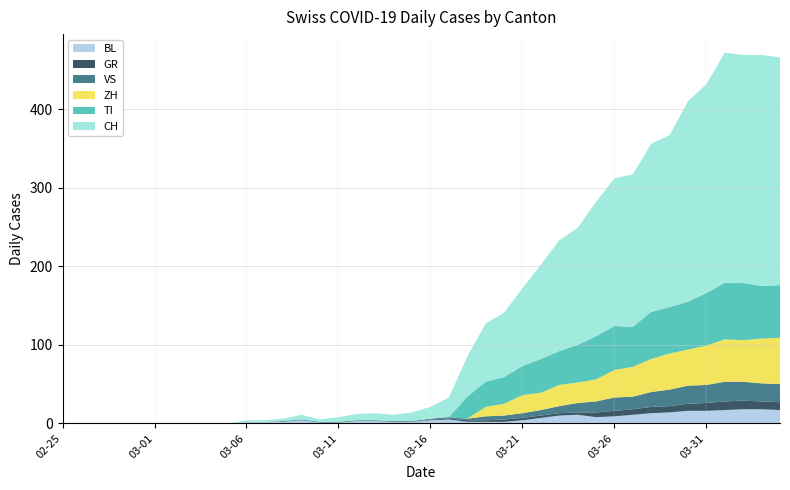

Reading left to right, extract all data points from this chart.

BL: 2020-02-25=0	2020-02-26=0	2020-02-27=0	2020-02-28=0	2020-02-29=0	2020-03-01=0	2020-03-02=0	2020-03-03=0	2020-03-04=0	2020-03-05=0	2020-03-06=2	2020-03-07=2	2020-03-08=2	2020-03-09=4	2020-03-10=1	2020-03-11=1	2020-03-12=3	2020-03-13=3	2020-03-14=2	2020-03-15=2	2020-03-16=4	2020-03-17=5	2020-03-18=2	2020-03-19=2	2020-03-20=2	2020-03-21=4	2020-03-22=7	2020-03-23=10	2020-03-24=11	2020-03-25=8	2020-03-26=9	2020-03-27=11	2020-03-28=13	2020-03-29=14	2020-03-30=16	2020-03-31=16	2020-04-01=17	2020-04-02=18	2020-04-03=18	2020-04-04=17
GR: 2020-02-25=0	2020-02-26=0	2020-02-27=0	2020-02-28=0	2020-02-29=0	2020-03-01=0	2020-03-02=0	2020-03-03=0	2020-03-04=0	2020-03-05=0	2020-03-06=0	2020-03-07=0	2020-03-08=0	2020-03-09=0	2020-03-10=0	2020-03-11=0	2020-03-12=0	2020-03-13=0	2020-03-14=0	2020-03-15=0	2020-03-16=1	2020-03-17=1	2020-03-18=2	2020-03-19=2	2020-03-20=3	2020-03-21=3	2020-03-22=3	2020-03-23=3	2020-03-24=3	2020-03-25=6	2020-03-26=7	2020-03-27=7	2020-03-28=8	2020-03-29=8	2020-03-30=9	2020-03-31=10	2020-04-01=11	2020-04-02=11	2020-04-03=10	2020-04-04=10
VS: 2020-02-25=0	2020-02-26=0	2020-02-27=0	2020-02-28=0	2020-02-29=0	2020-03-01=0	2020-03-02=0	2020-03-03=0	2020-03-04=0	2020-03-05=0	2020-03-06=0	2020-03-07=0	2020-03-08=1	2020-03-09=1	2020-03-10=1	2020-03-11=1	2020-03-12=1	2020-03-13=1	2020-03-14=1	2020-03-15=1	2020-03-16=1	2020-03-17=2	2020-03-18=2	2020-03-19=5	2020-03-20=5	2020-03-21=6	2020-03-22=7	2020-03-23=9	2020-03-24=12	2020-03-25=14	2020-03-26=17	2020-03-27=16	2020-03-28=19	2020-03-29=21	2020-03-30=23	2020-03-31=23	2020-04-01=25	2020-04-02=24	2020-04-03=23	2020-04-04=23
TI: 2020-02-25=0	2020-02-26=0	2020-02-27=0	2020-02-28=0	2020-02-29=0	2020-03-01=0	2020-03-02=0	2020-03-03=0	2020-03-04=0	2020-03-05=0	2020-03-06=0	2020-03-07=0	2020-03-08=0	2020-03-09=0	2020-03-10=0	2020-03-11=0	2020-03-12=0	2020-03-13=0	2020-03-14=0	2020-03-15=0	2020-03-16=0	2020-03-17=0	2020-03-18=28	2020-03-19=32	2020-03-20=34	2020-03-21=37	2020-03-22=43	2020-03-23=43	2020-03-24=48	2020-03-25=55	2020-03-26=56	2020-03-27=51	2020-03-28=60	2020-03-29=59	2020-03-30=61	2020-03-31=67	2020-04-01=72	2020-04-02=73	2020-04-03=67	2020-04-04=67
ZH: 2020-02-25=0	2020-02-26=0	2020-02-27=0	2020-02-28=0	2020-02-29=0	2020-03-01=0	2020-03-02=0	2020-03-03=0	2020-03-04=0	2020-03-05=0	2020-03-06=0	2020-03-07=0	2020-03-08=0	2020-03-09=0	2020-03-10=0	2020-03-11=0	2020-03-12=0	2020-03-13=0	2020-03-14=0	2020-03-15=0	2020-03-16=0	2020-03-17=0	2020-03-18=0	2020-03-19=12	2020-03-20=15	2020-03-21=23	2020-03-22=22	2020-03-23=27	2020-03-24=26	2020-03-25=28	2020-03-26=35	2020-03-27=38	2020-03-28=42	2020-03-29=46	2020-03-30=46	2020-03-31=50	2020-04-01=54	2020-04-02=53	2020-04-03=57	2020-04-04=59
CH: 2020-02-25=0	2020-02-26=0	2020-02-27=0	2020-02-28=0	2020-02-29=0	2020-03-01=0	2020-03-02=0	2020-03-03=0	2020-03-04=0	2020-03-05=0	2020-03-06=2	2020-03-07=2	2020-03-08=3	2020-03-09=6	2020-03-10=3	2020-03-11=6	2020-03-12=8	2020-03-13=9	2020-03-14=8	2020-03-15=11	2020-03-16=15	2020-03-17=25	2020-03-18=51	2020-03-19=74	2020-03-20=82	2020-03-21=99	2020-03-22=120	2020-03-23=141	2020-03-24=149	2020-03-25=171	2020-03-26=188	2020-03-27=194	2020-03-28=214	2020-03-29=219	2020-03-30=255	2020-03-31=266	2020-04-01=293	2020-04-02=290	2020-04-03=294	2020-04-04=290